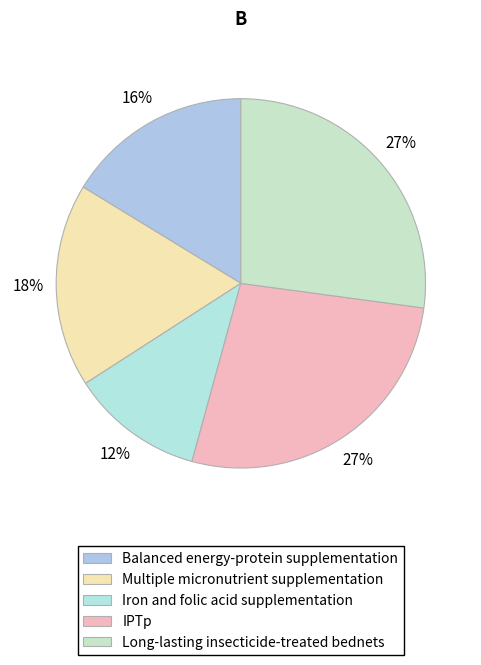

Is there any slice that represents more than half of the pie?

No